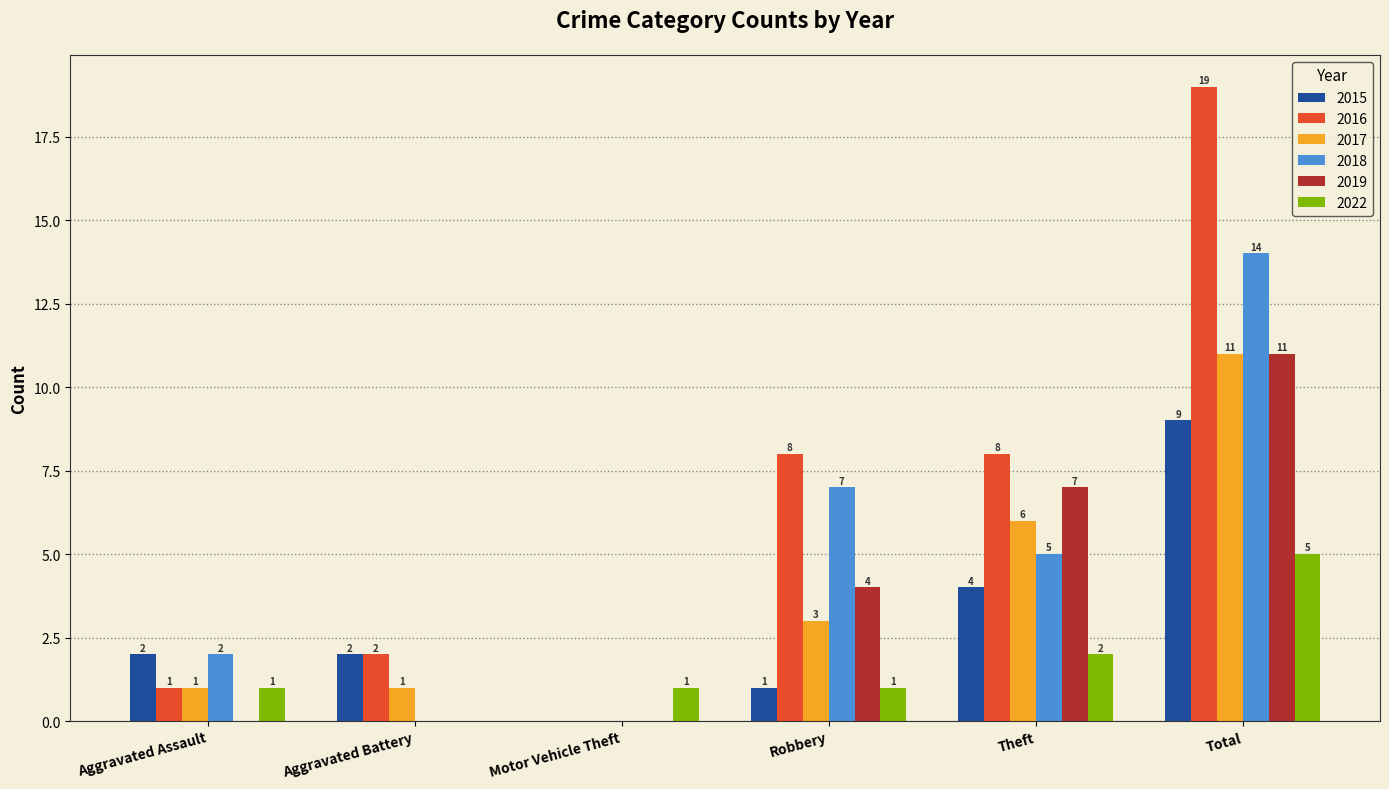

Which series changed the most between Aggravated Assault and Aggravated Battery?

2018